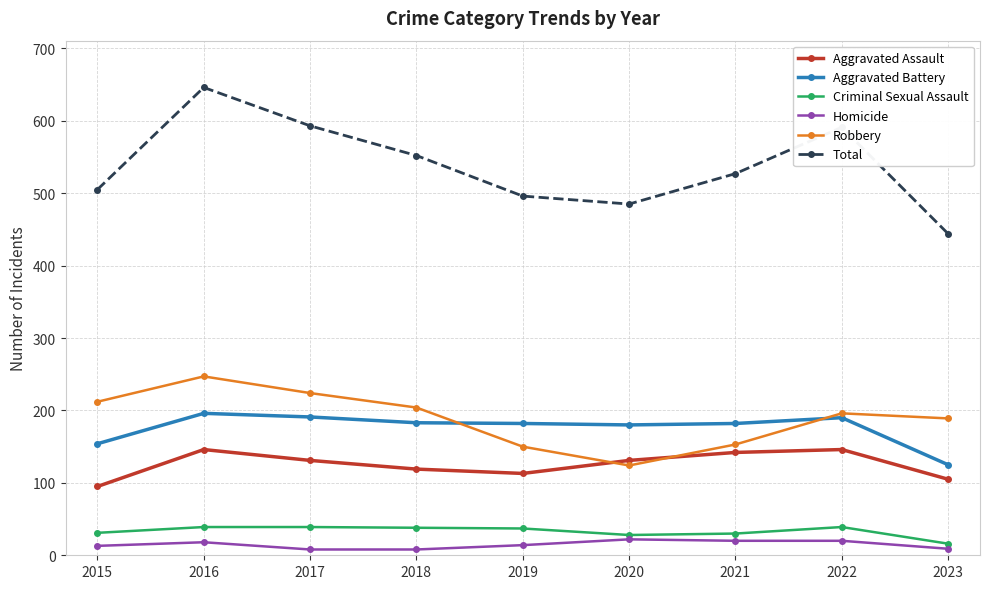

Where is the first local maximum for Total?

2016